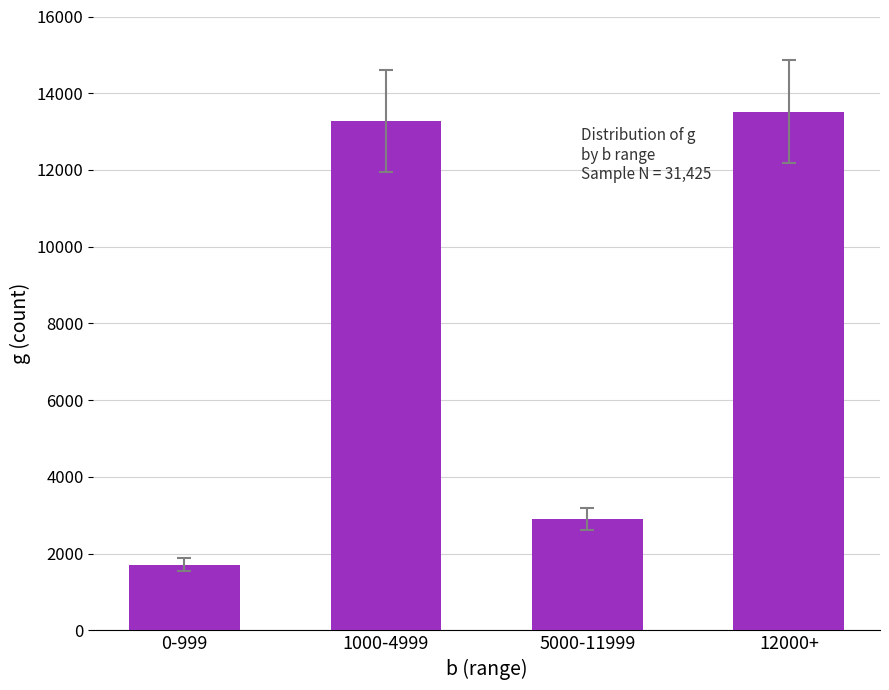

At which label is the value closest to 7619?

5000-11999